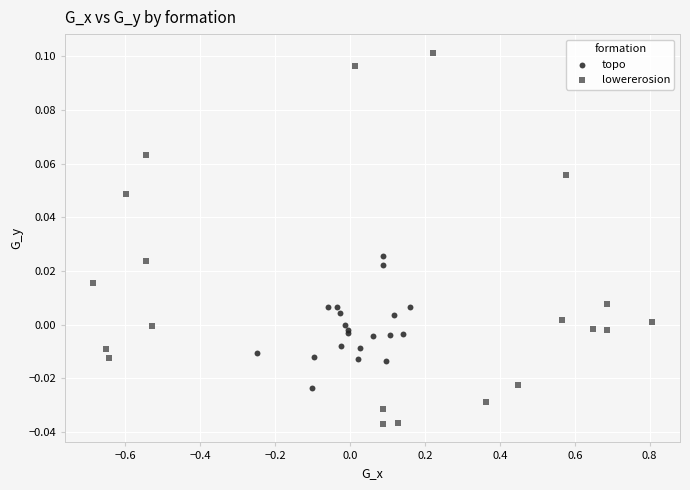

Which series contains the lowest Y value?

lowererosion